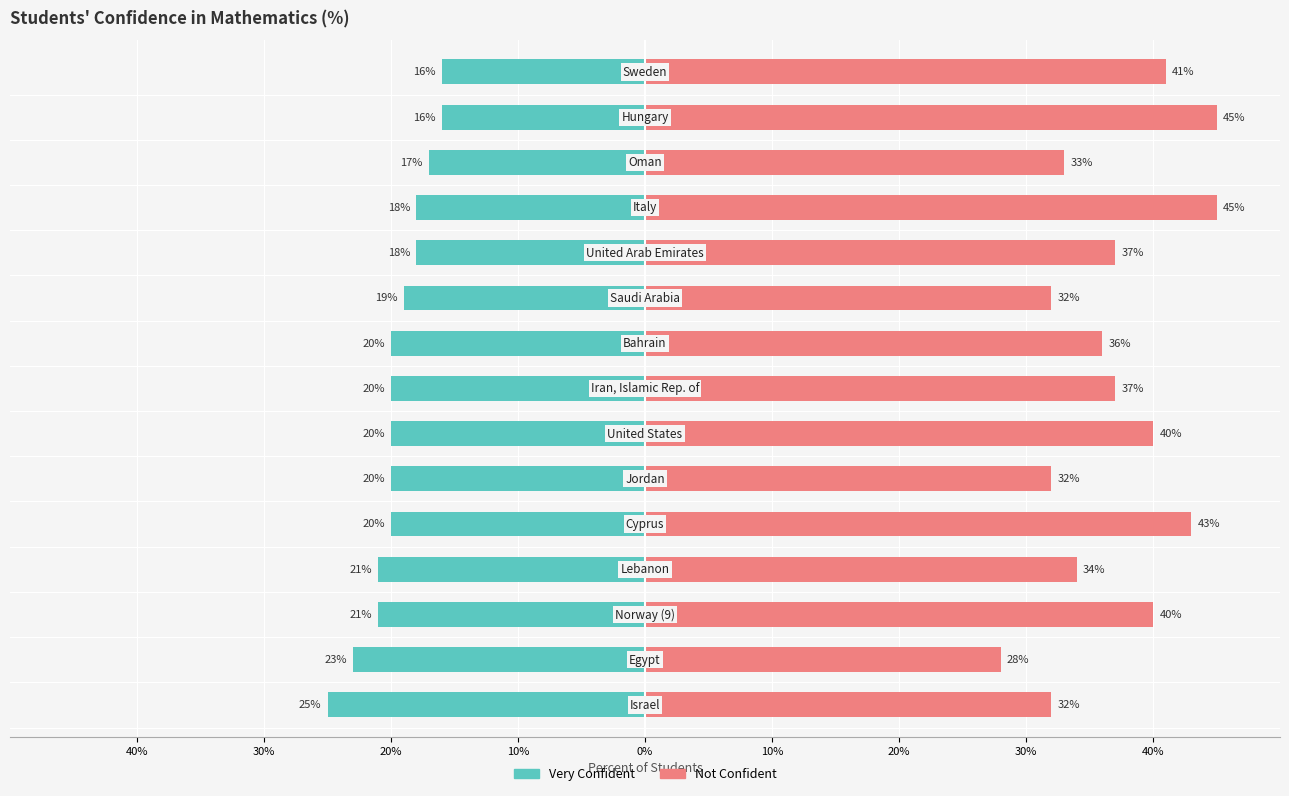

Reading left to right, transcribe all the data shown in this chart.

Very Confident: -25	-23	-21	-21	-20	-20	-20	-20	-20	-19	-18	-18	-17	-16	-16
Not Confident: 32	28	40	34	43	32	40	37	36	32	37	45	33	45	41